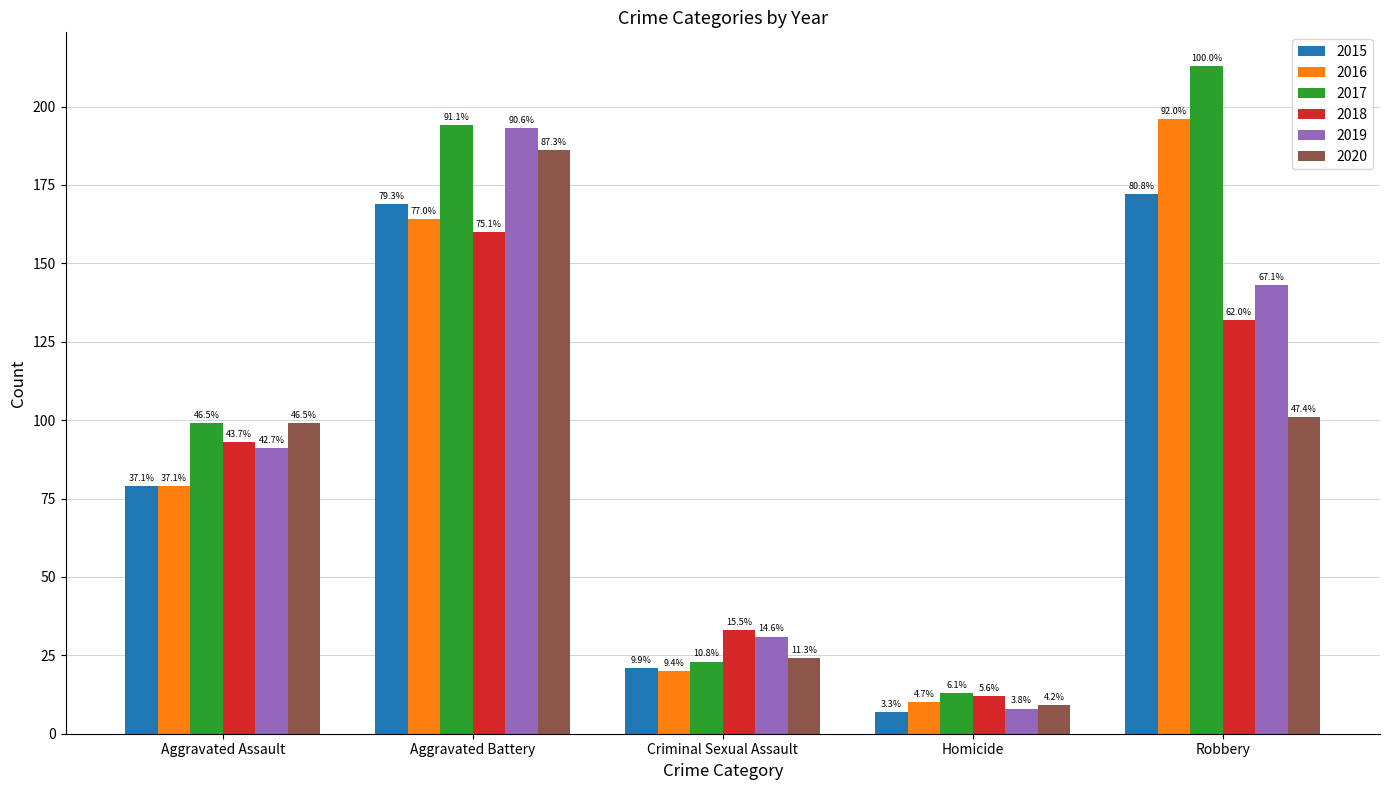

What are all the series names shown in the legend?

2015, 2016, 2017, 2018, 2019, 2020